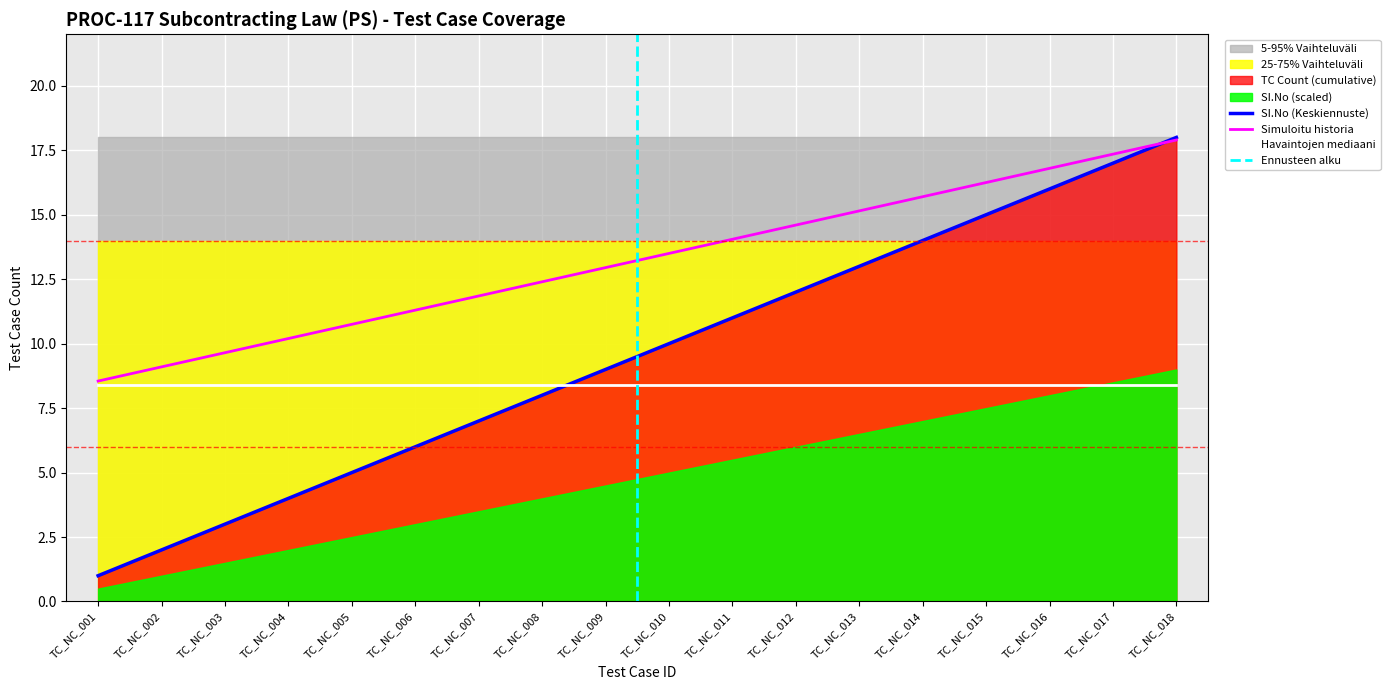

List the labels in order of SI.No (Keskiennuste) value, largest first.

TC_NC_018, TC_NC_017, TC_NC_016, TC_NC_015, TC_NC_014, TC_NC_013, TC_NC_012, TC_NC_011, TC_NC_010, TC_NC_009, TC_NC_008, TC_NC_007, TC_NC_006, TC_NC_005, TC_NC_004, TC_NC_003, TC_NC_002, TC_NC_001